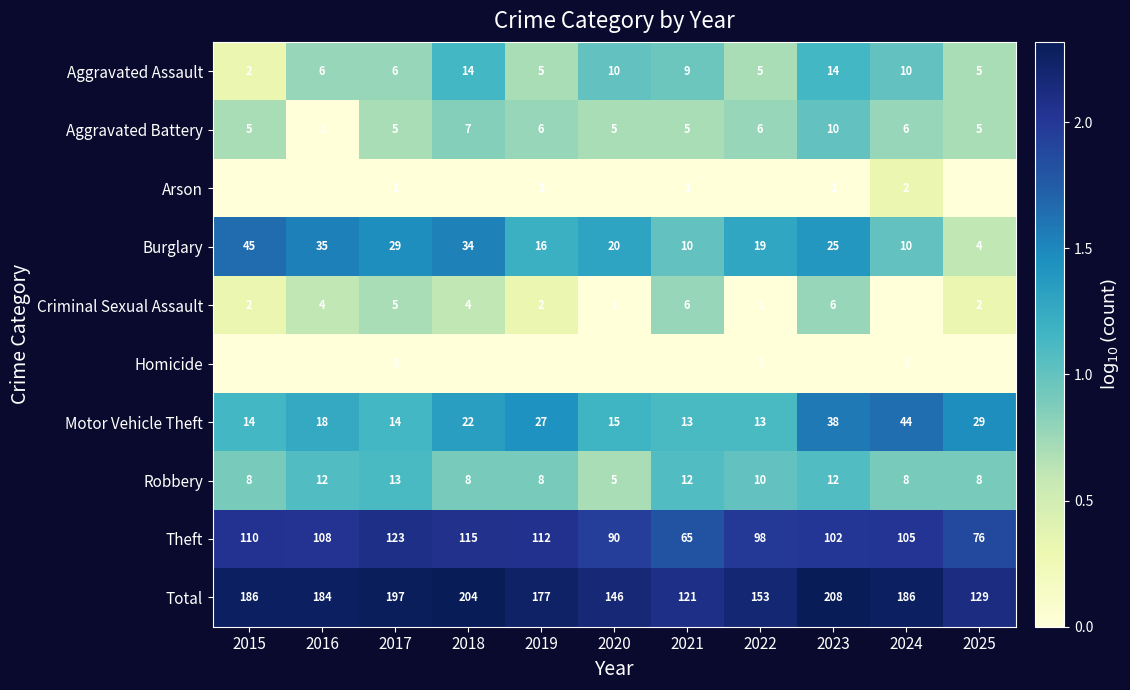

Between 2019 and 2023, which is larger?

2023